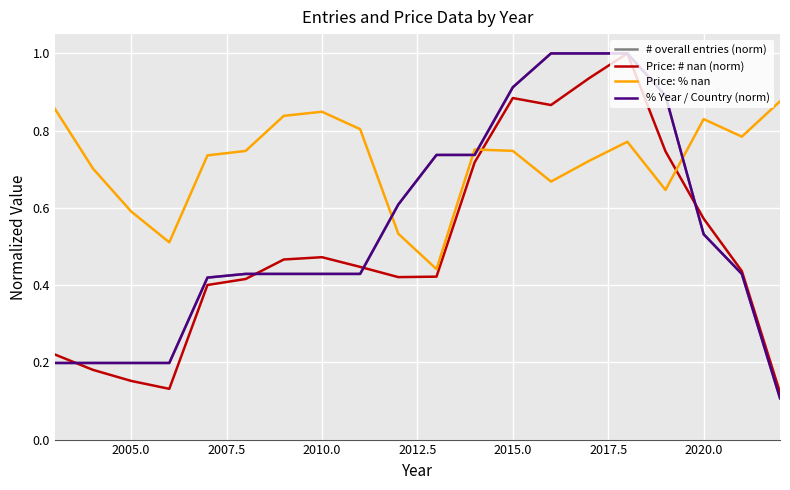

How many categories are shown in the chart?

20